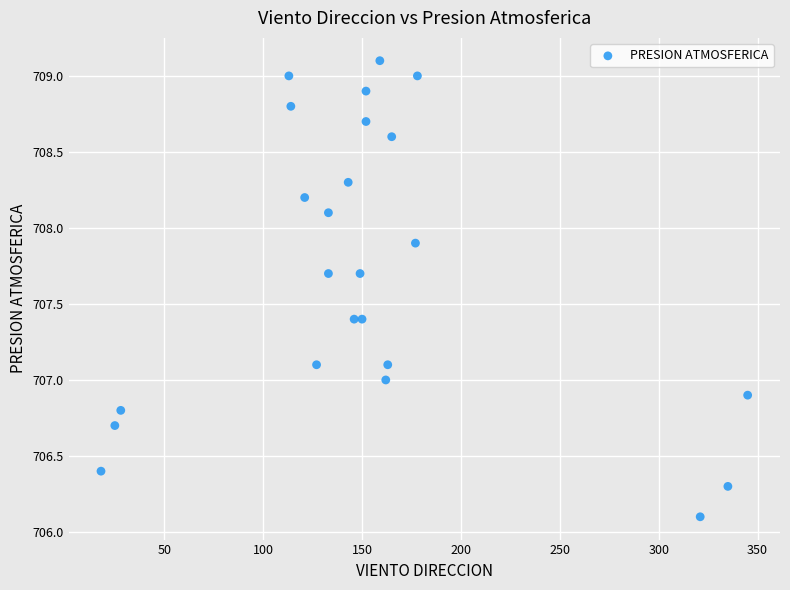

What is the range of Y values (max minus min)?

3.0